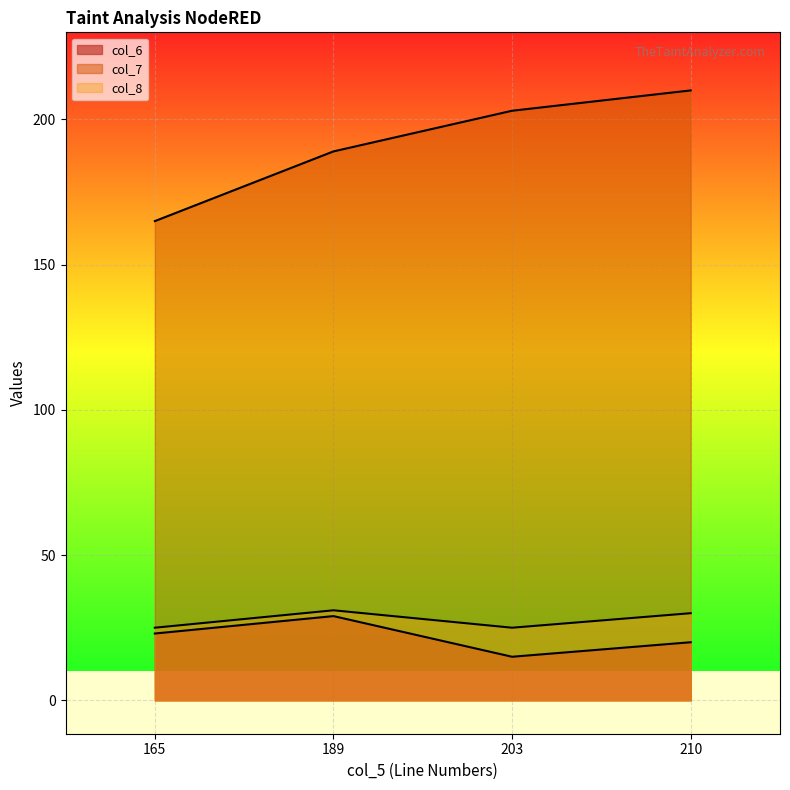

What are all the series names shown in the legend?

col_6, col_7, col_8